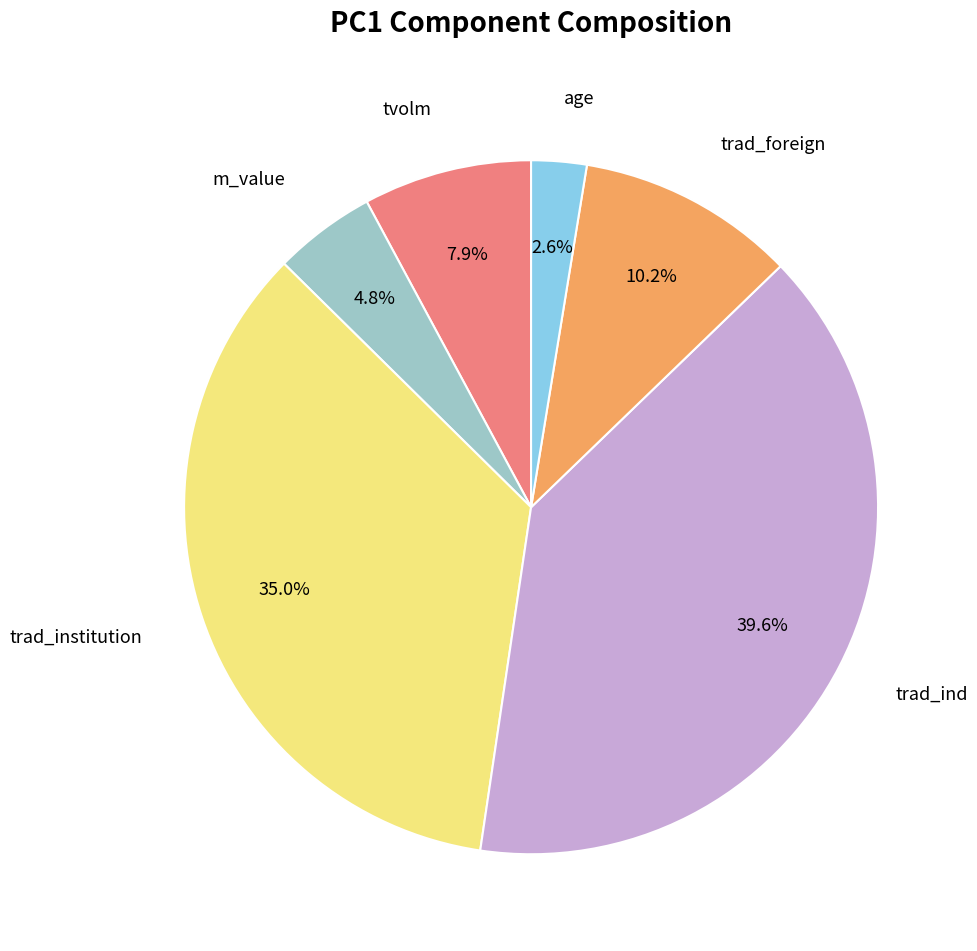

Is there a majority slice in this chart?

No